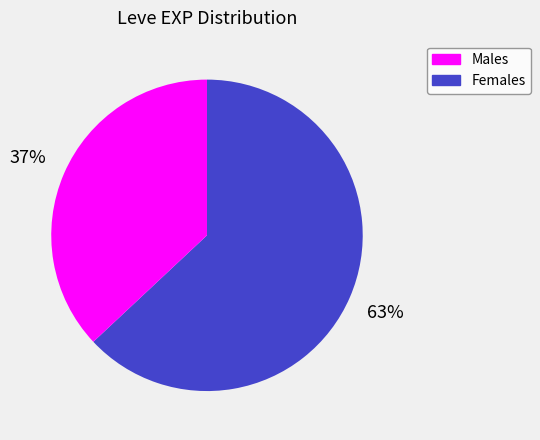

Is there a majority slice in this chart?

Yes